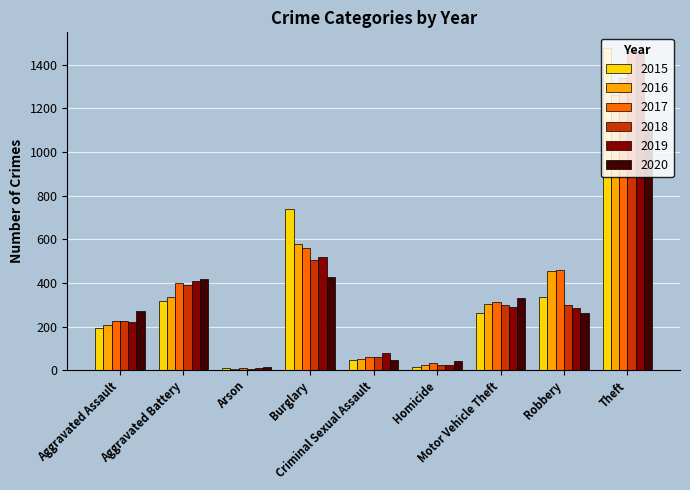

Which series has the widest spread of values?

2015